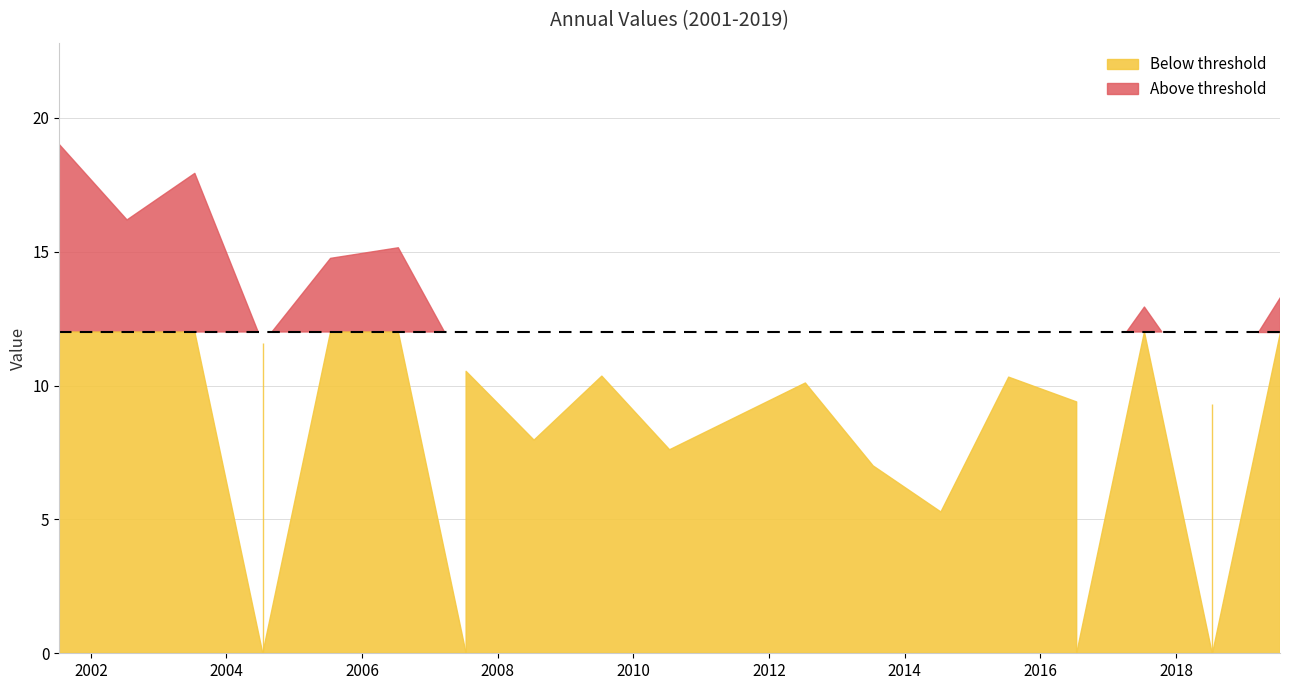

The chart shows a value of 6.0 at 2004-07-15. True or false?

False